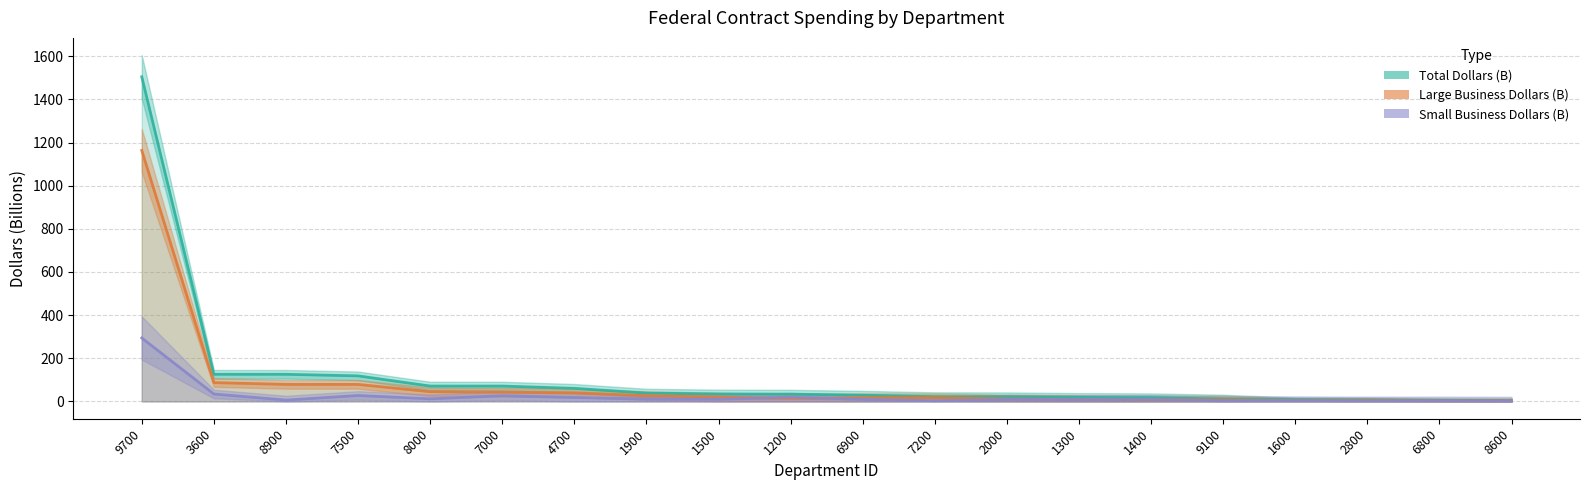

True or false: Large Business Dollars (B) has more than 0 points higher than both neighbors.

True